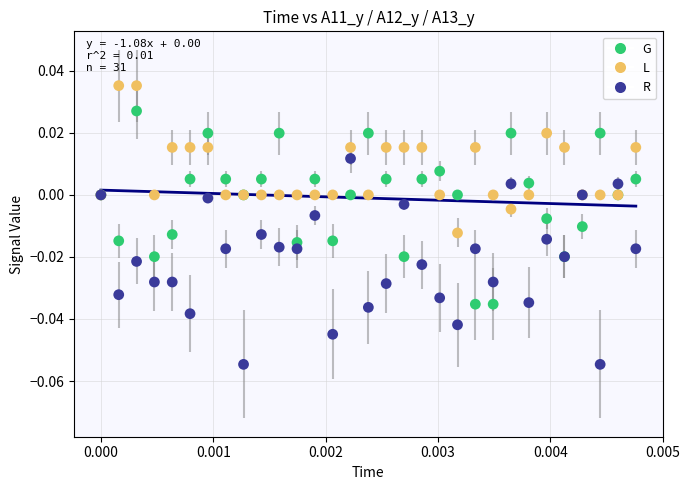

Which series reaches the maximum Y coordinate?

L